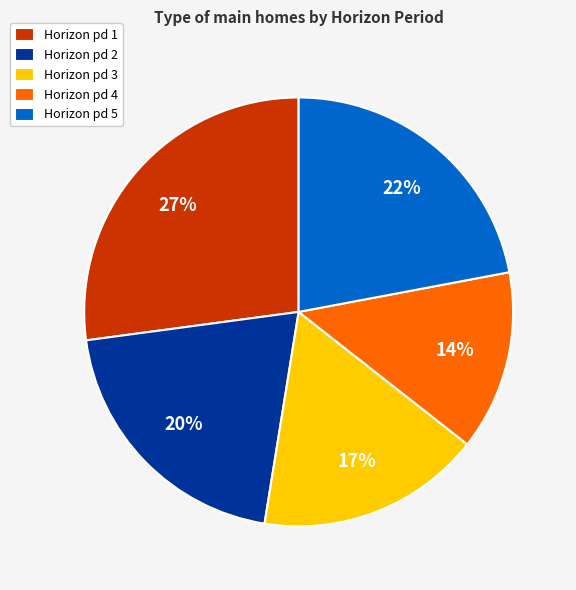

To the nearest percent, what percentage of the pie is Horizon pd 5?

22%